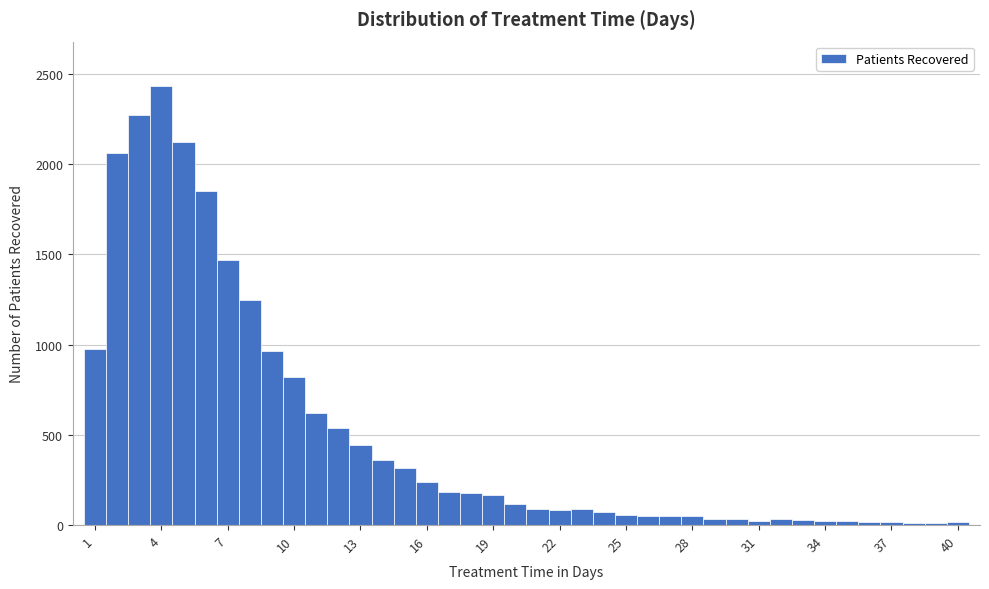

Around what value on the x-axis is the tallest bar? Give the approximate position of its centre, as read against the axis.

4.0